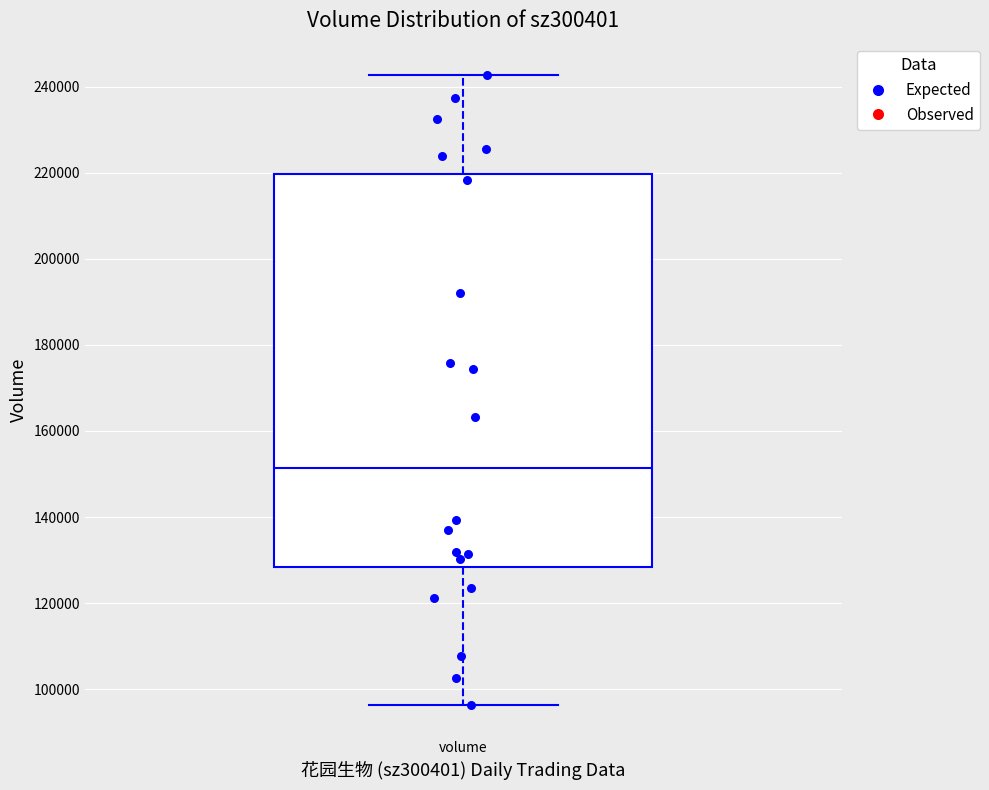

Transcribe this box plot: give where the median line is, the range the box spans, and where the two whiskers end, as read against the y-axis. The values are not printed on the chart, so give them approximately, as read against the axis.

median 152000, box 128000 to 220000, whiskers 96000 to 242000